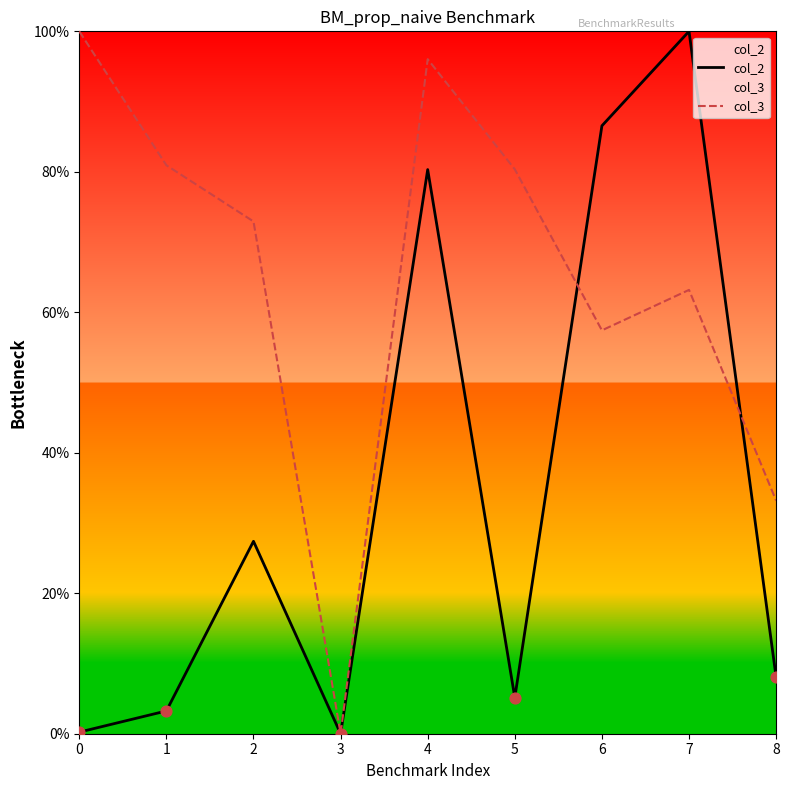

At which category is the sum across all series the highest?

4